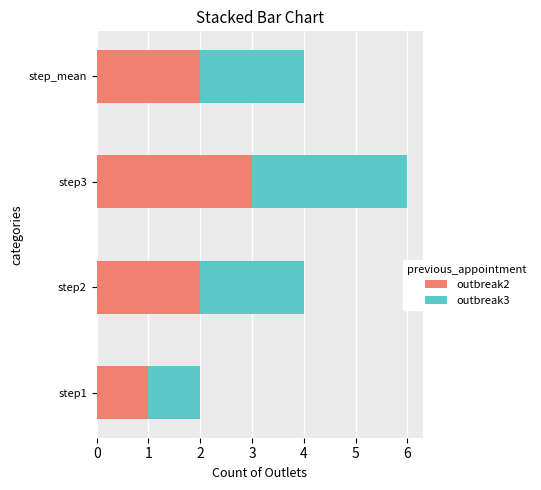

The value of outbreak2 at step3 is 3. True or false?

True